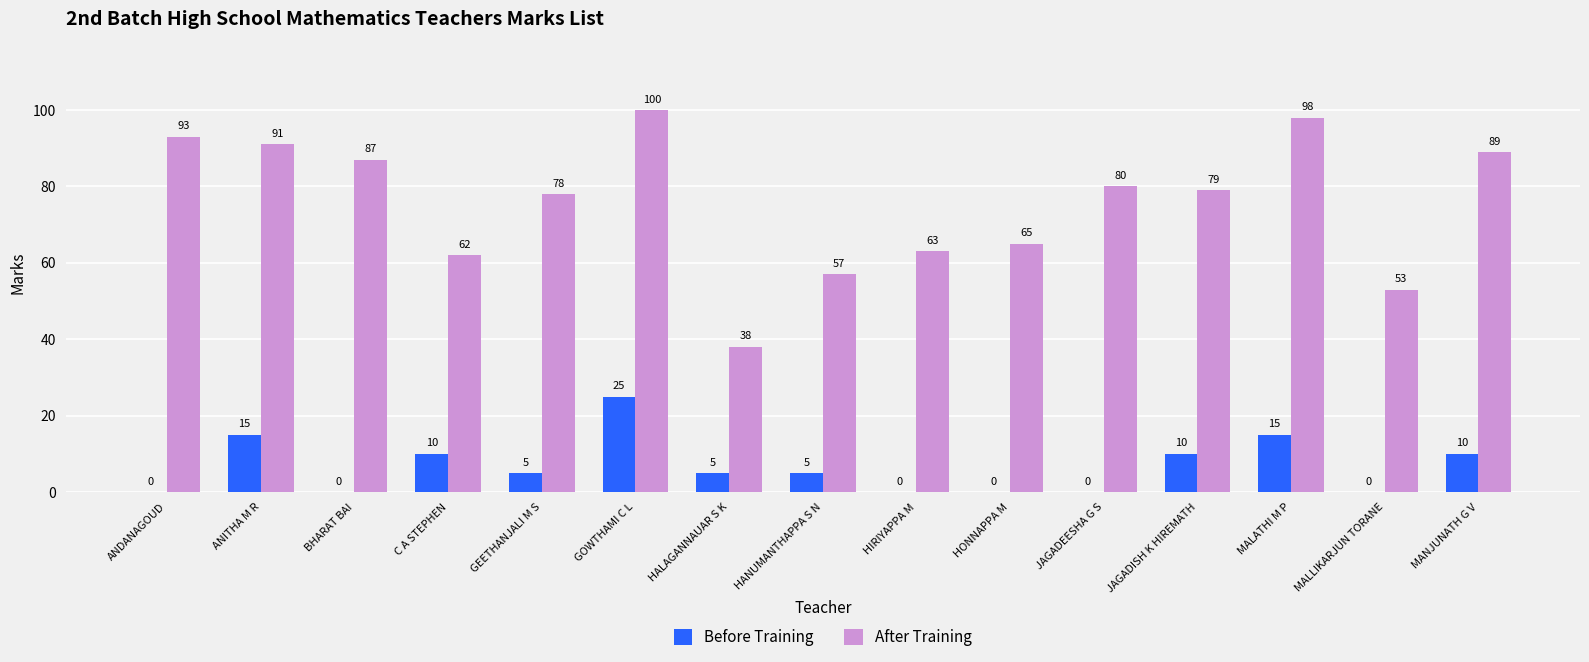

True or false: After Training has a value of 65 at HONNAPPA M.

True